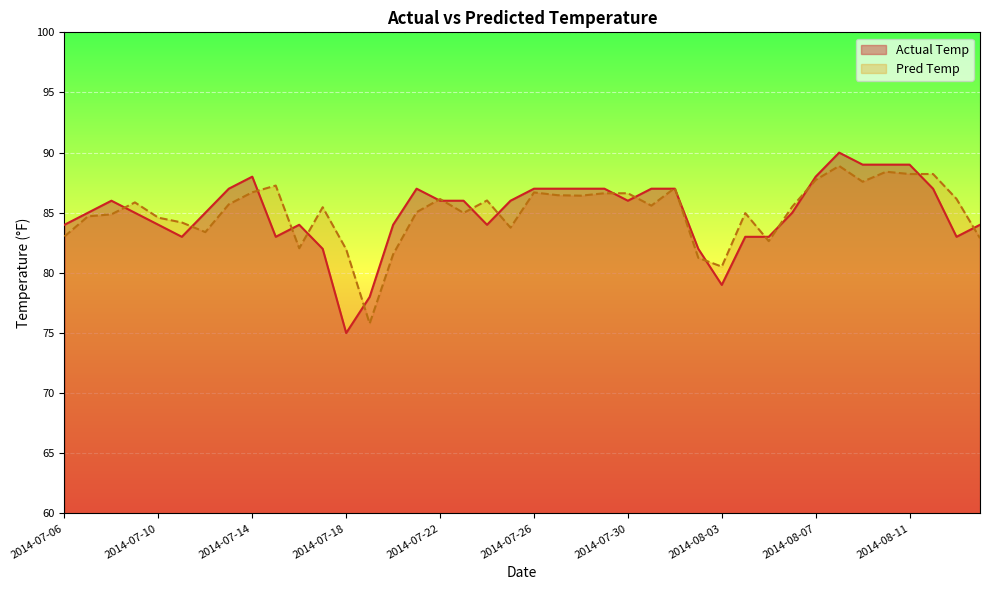

What is the label of the 2nd point from the right?

2014-08-13